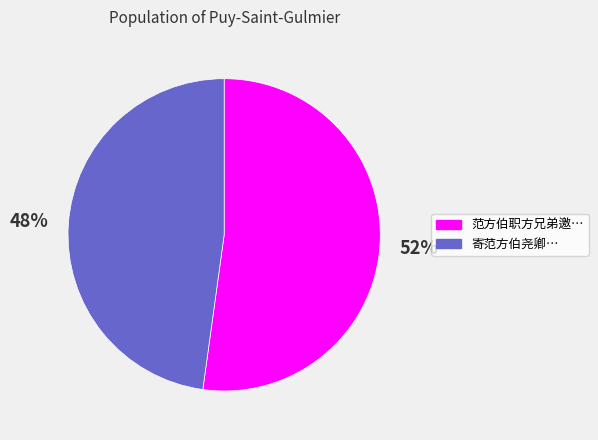

To the nearest percent, what is the difference between the largest and smallest slice percentages?

4%